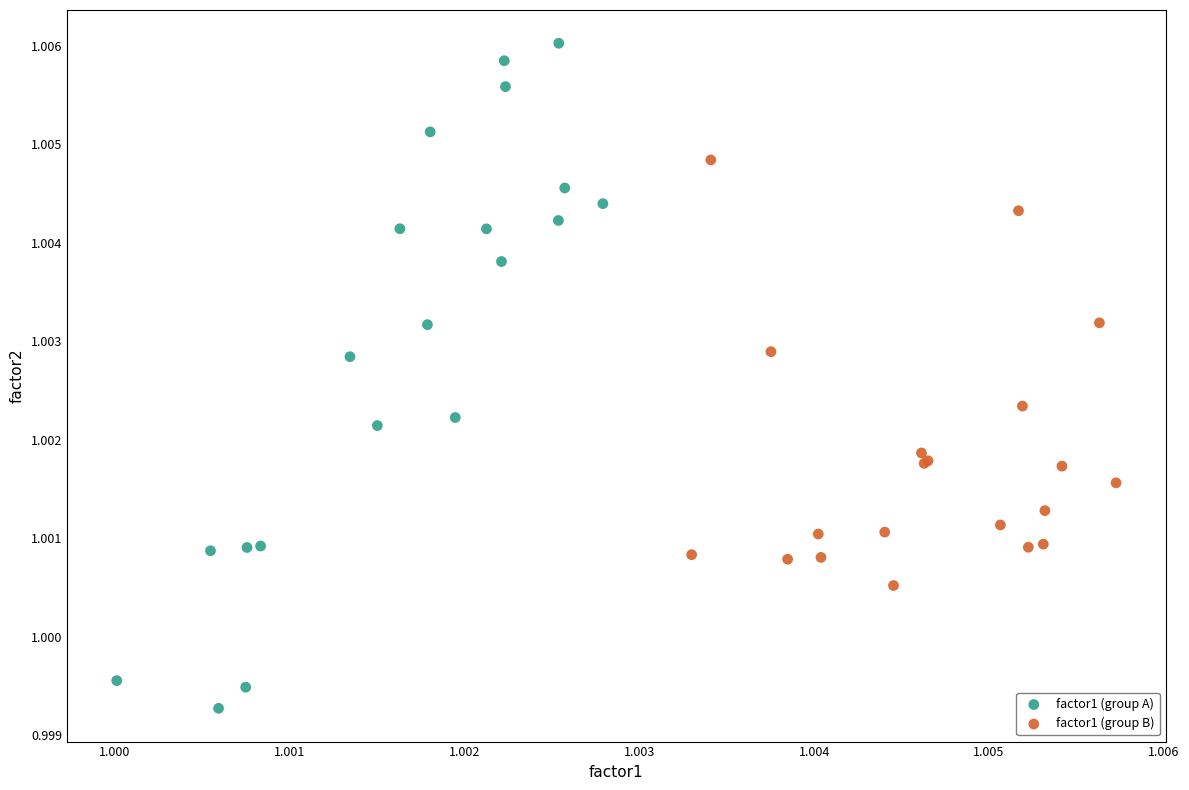

Which series has the largest Y range (max minus min)?

factor1 (group A)